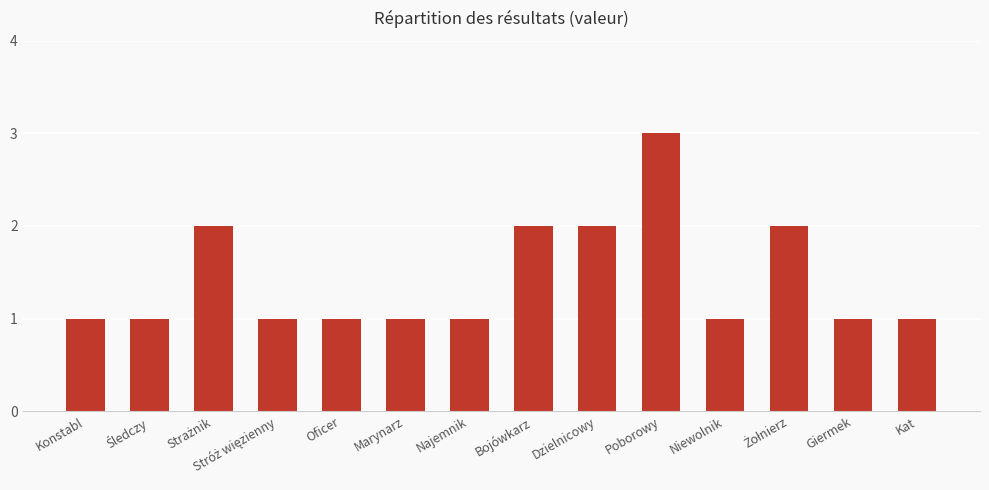

The chart shows a value of 1 at Marynarz. True or false?

True